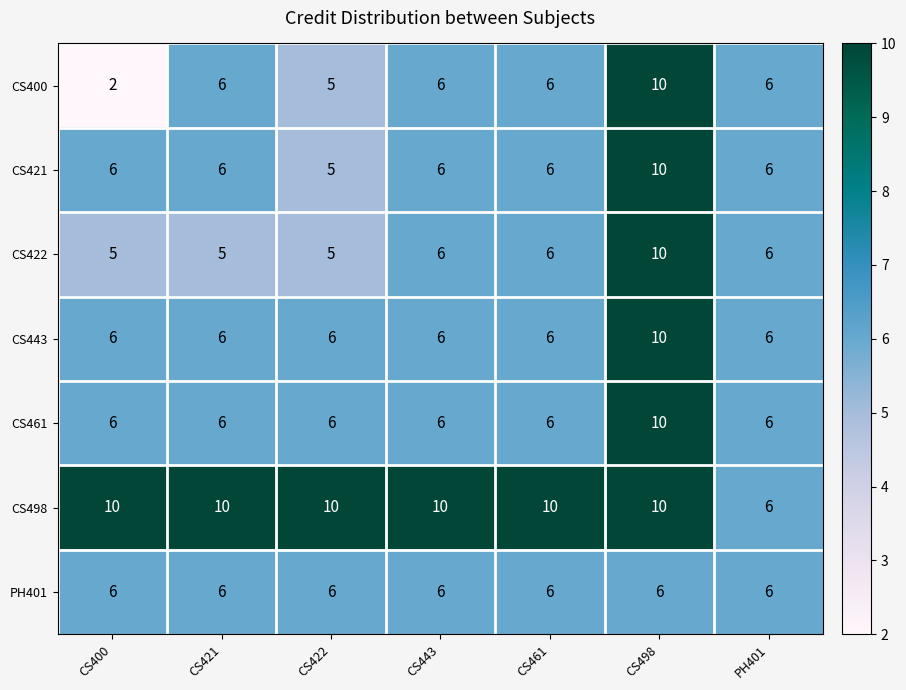

What is the maximum value for CS421?

10